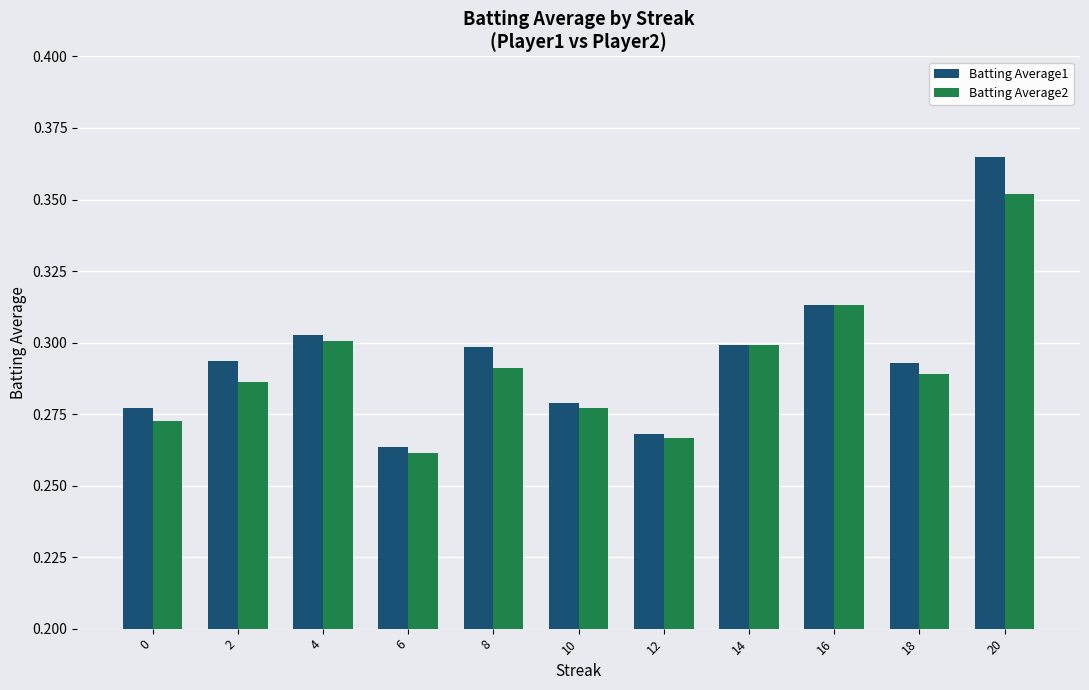

Which series changed the most between 10 and 12?

Batting Average1